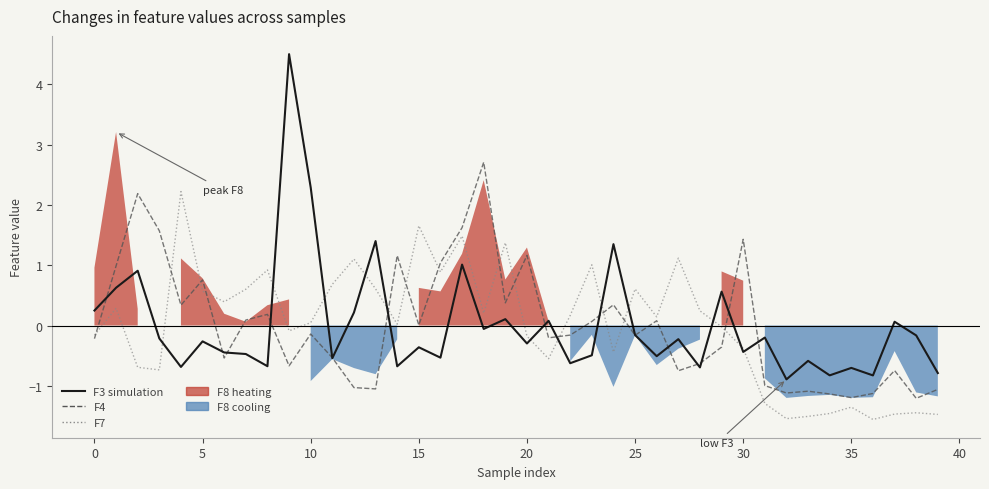

Which has a higher value, 32 or 10?

10